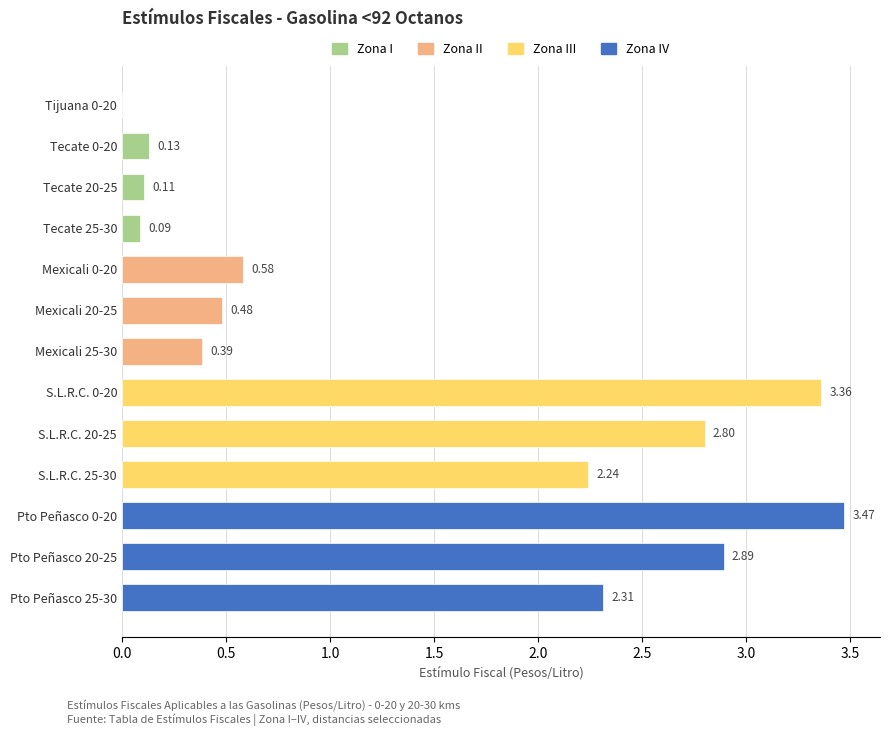

What is the sum of all values?

18.9